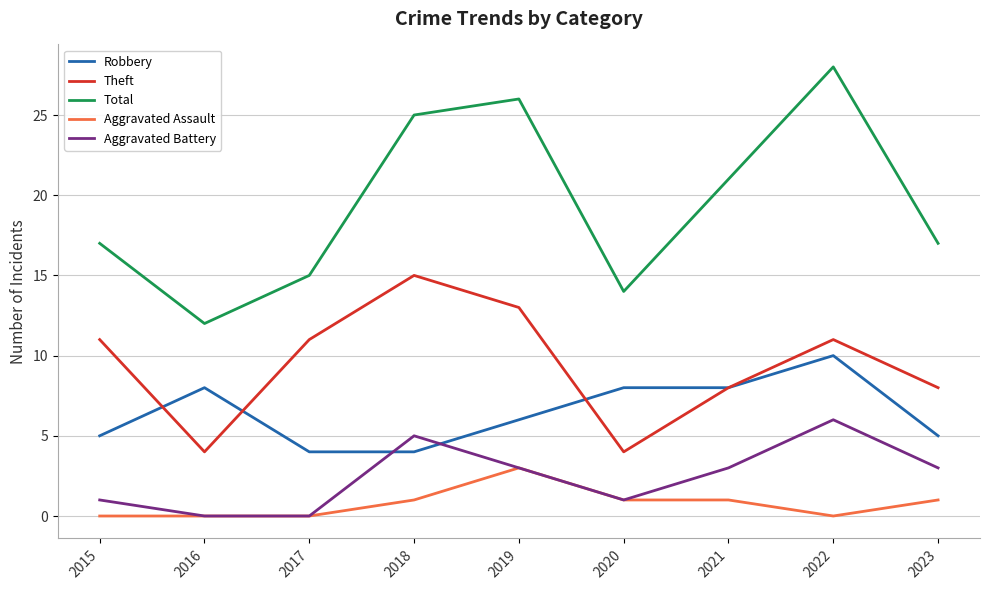

At how many categories does at least one series exceed 1?

9